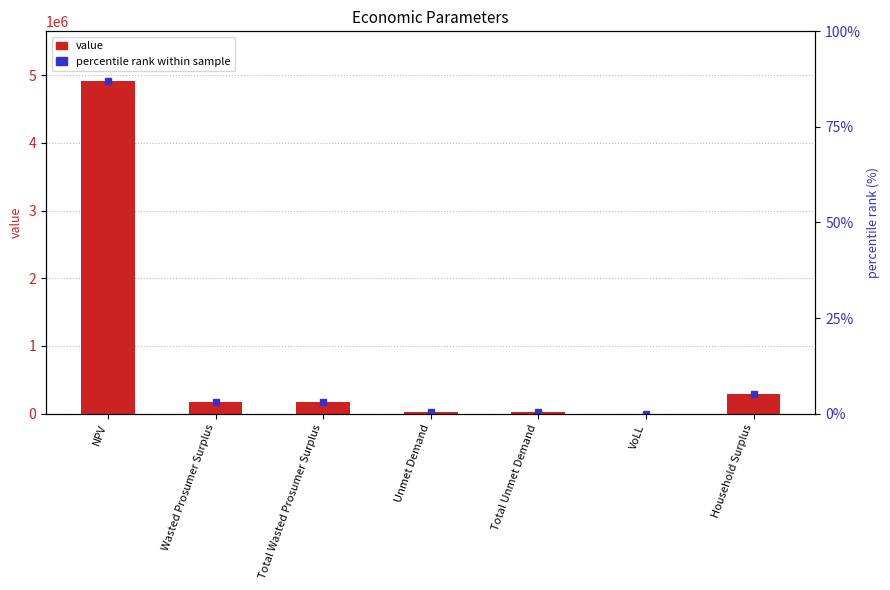

Reading left to right, extract all data points from this chart.

NPV=4912728.4	Wasted Prosumer Surplus=173398.7	Total Wasted Prosumer Surplus=173398.7	Unmet Demand=20352.2	Total Unmet Demand=20352.2	VoLL=0.7	Household Surplus=291033.1